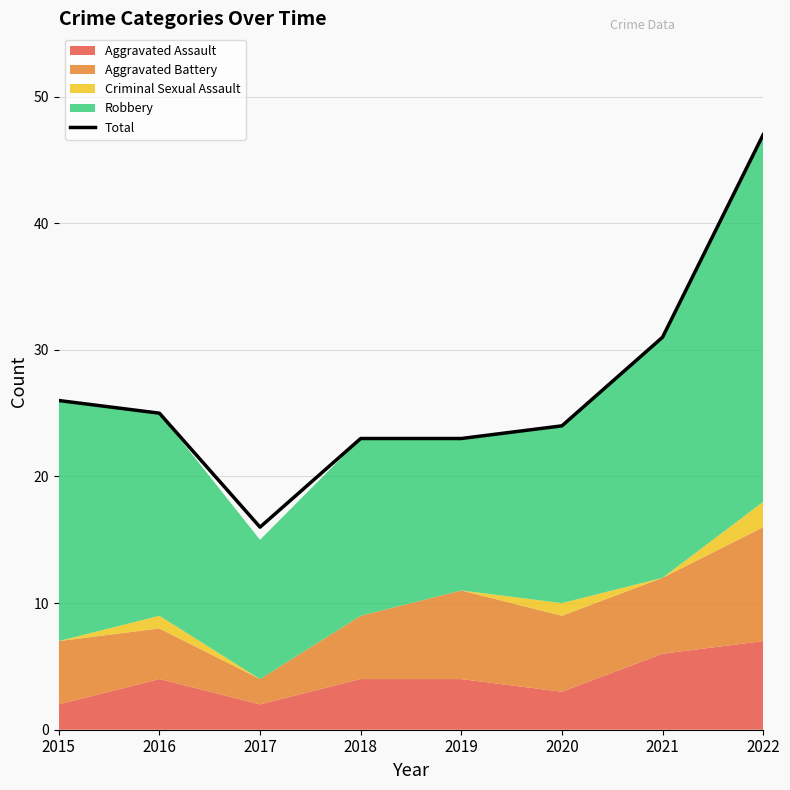

Which label corresponds to the largest value in the chart?

2022